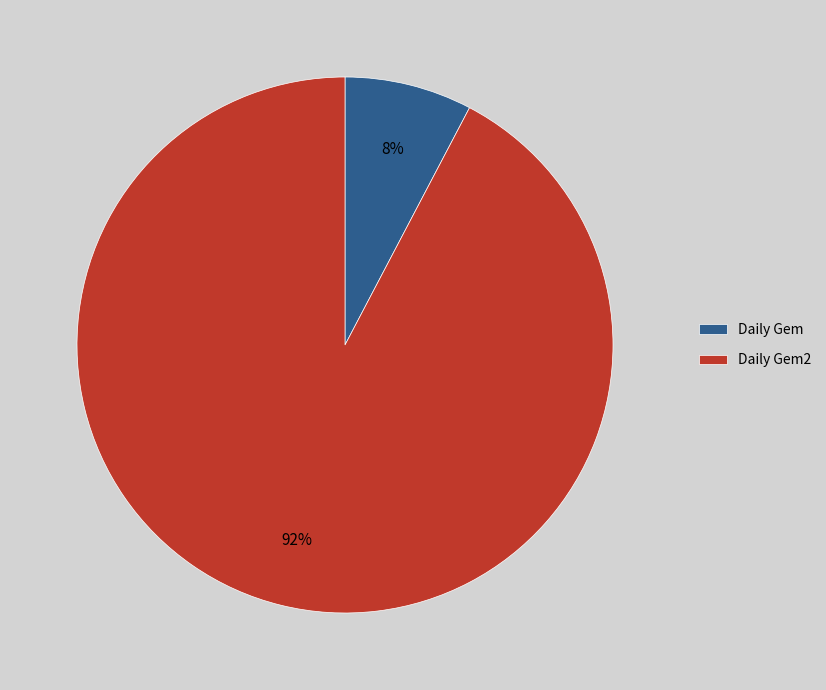

To the nearest percent, what is the average slice percentage?

50%